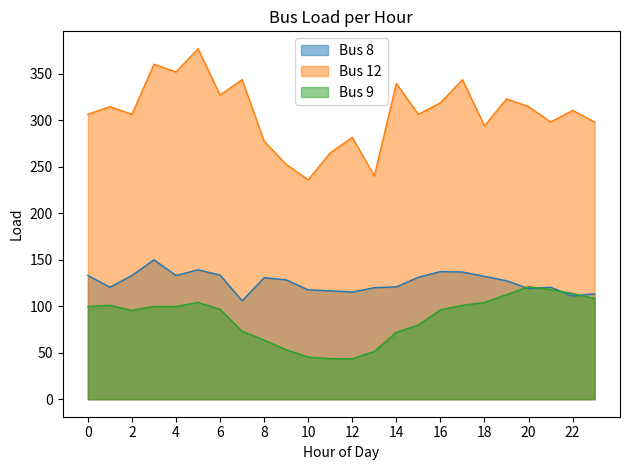

What is the lowest value of the Bus 9 series?

43.6